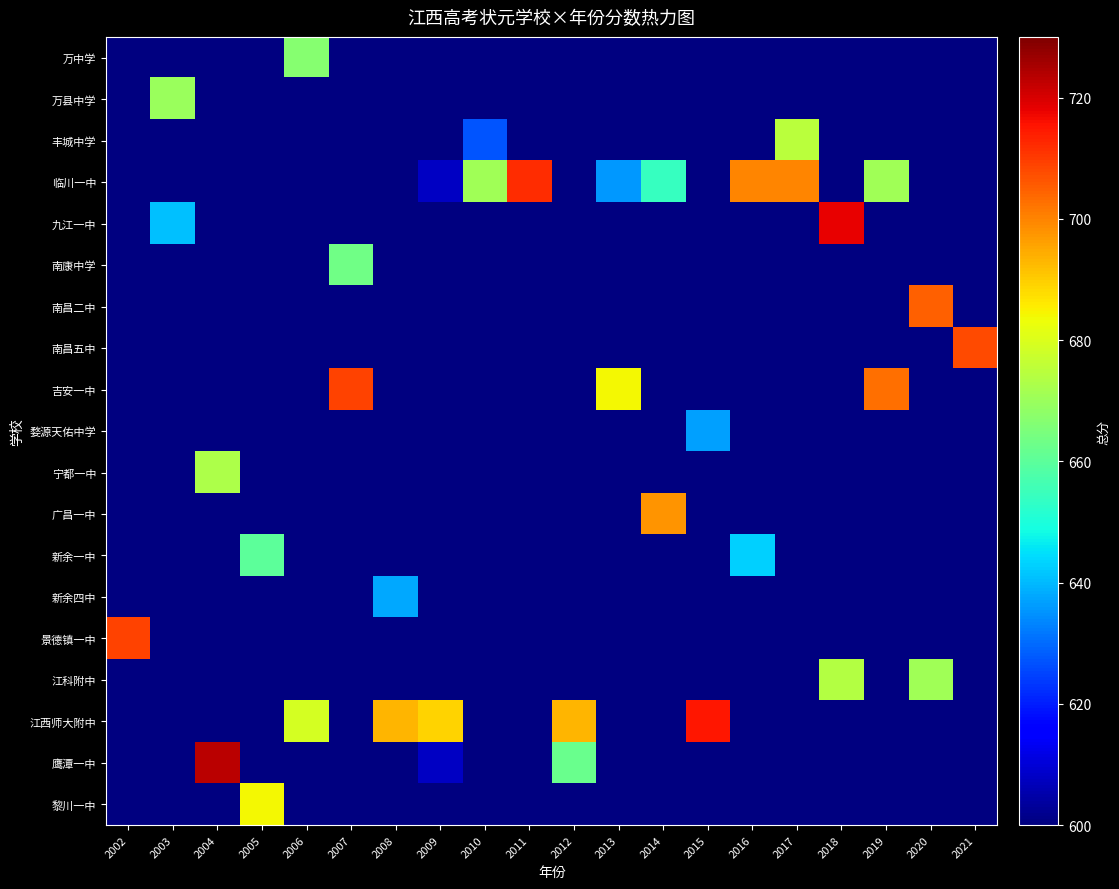

What is the maximum value shown in the chart?

723.0